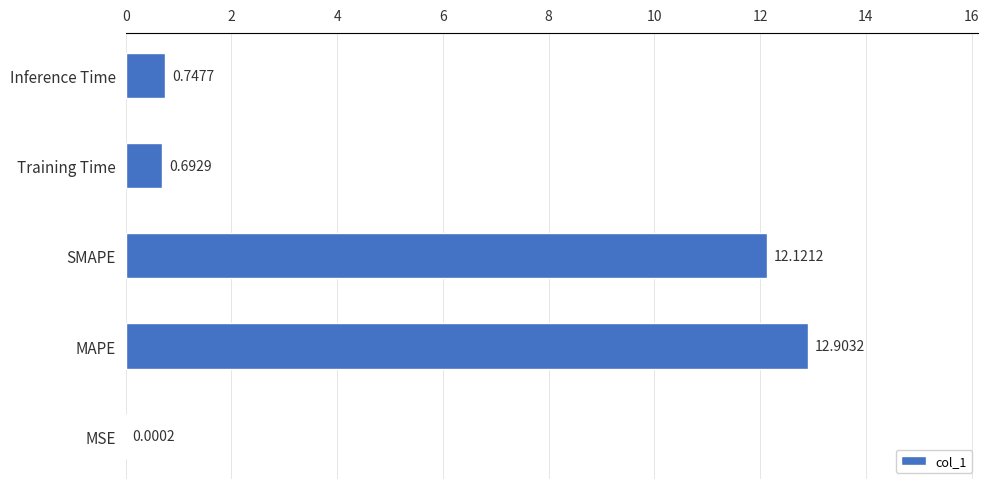

What is the maximum value shown in the chart?

12.9